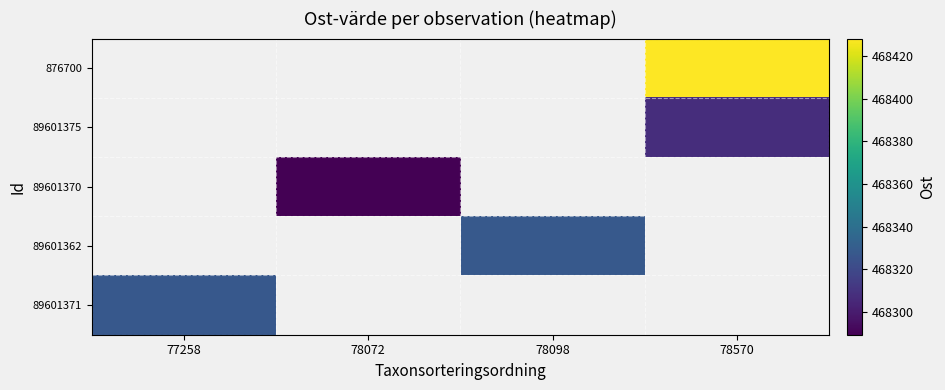

Is the value of 89601371 at 78098 greater than the value of 89601362 at 78098?

No